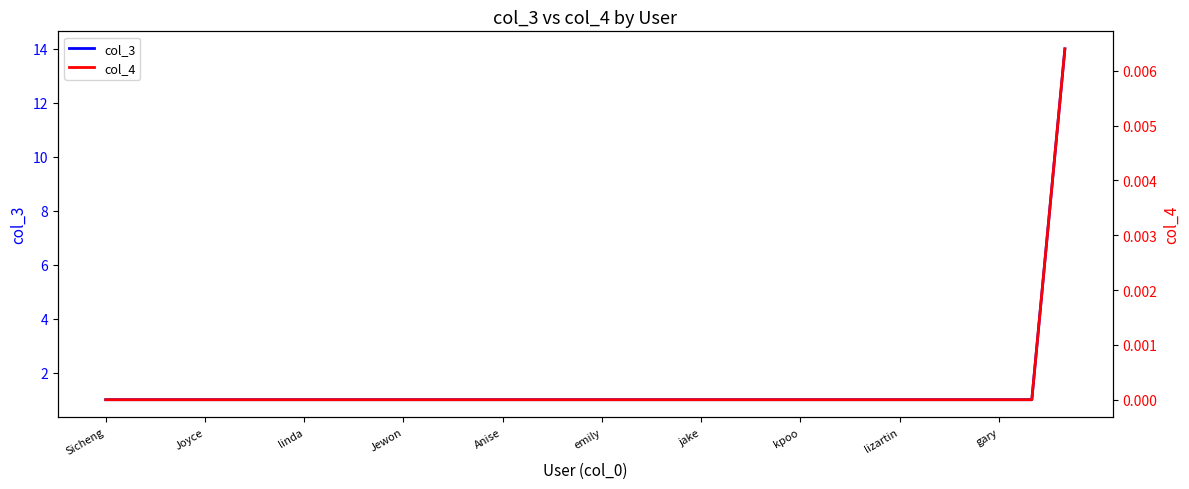

Does the chart display data point markers on the line(s)?

No